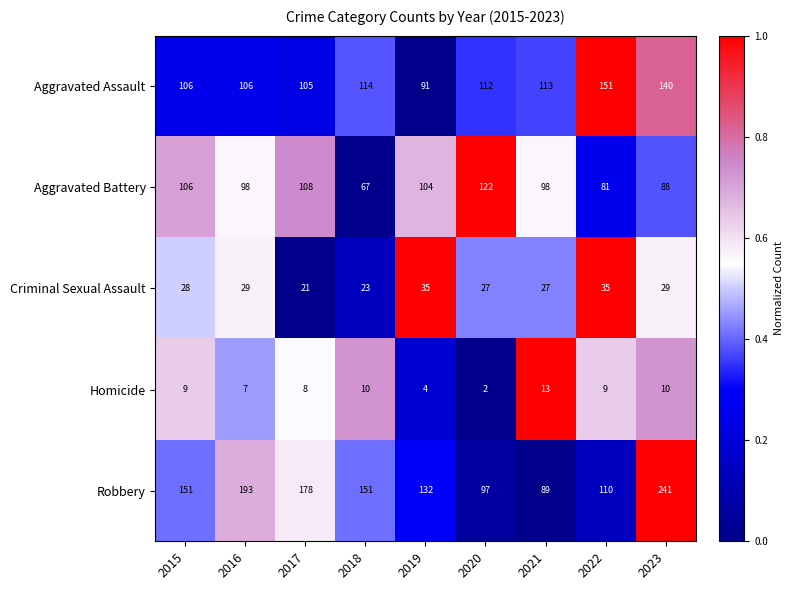

List the series in order of their peak value, lowest first.

Homicide, Criminal Sexual Assault, Aggravated Battery, Aggravated Assault, Robbery